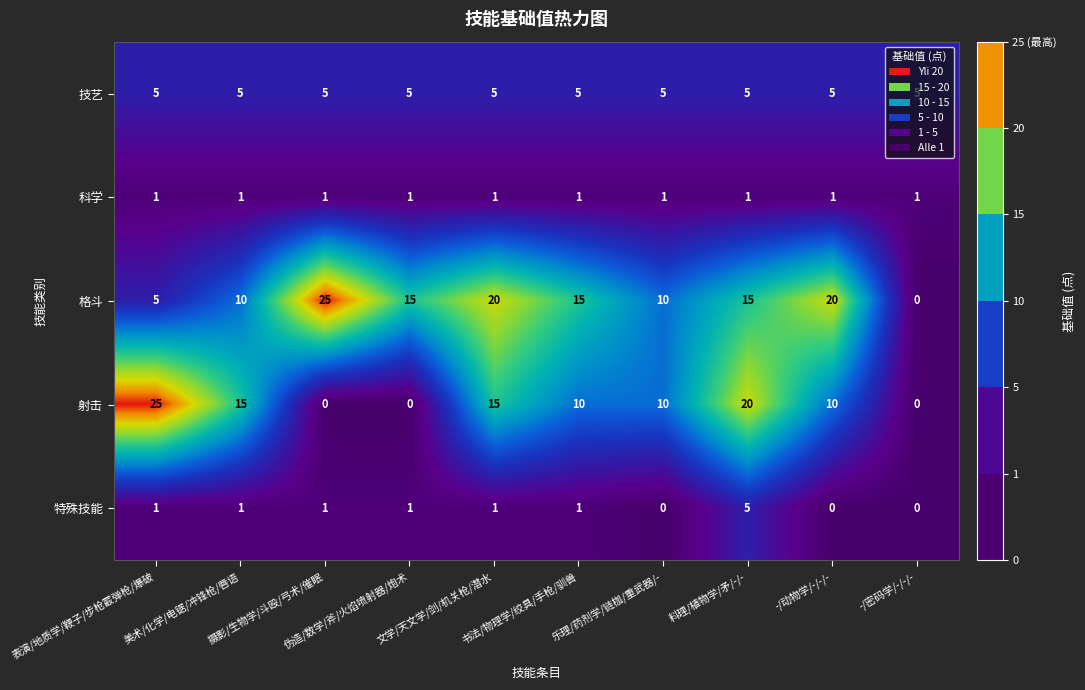

Which series has the largest total across all categories?

格斗